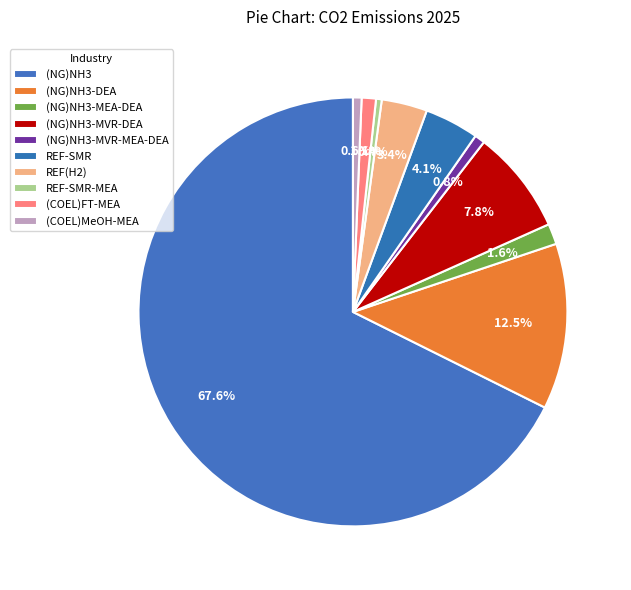

How many segments does this pie chart have?

10